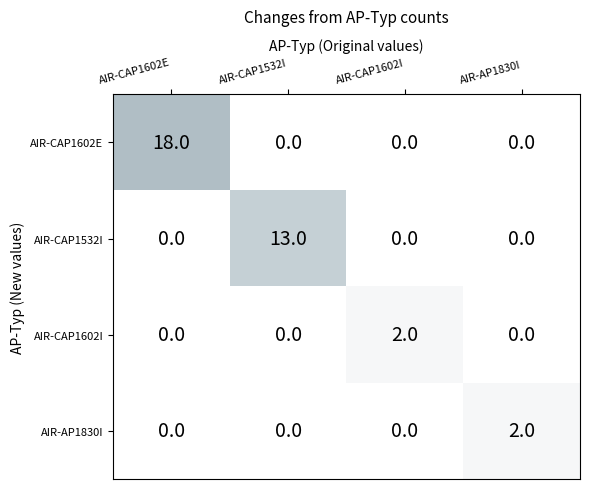

Count the AIR-CAP1602I values in the range 0 to 2.

4